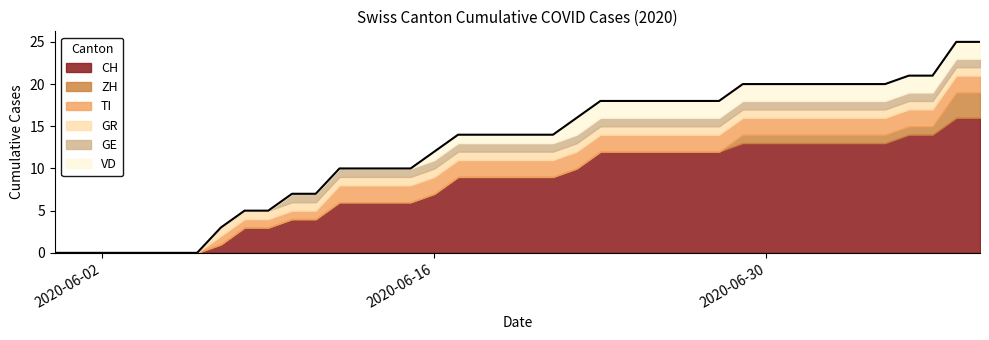

True or false: GR and ZH intersect in this chart.

False